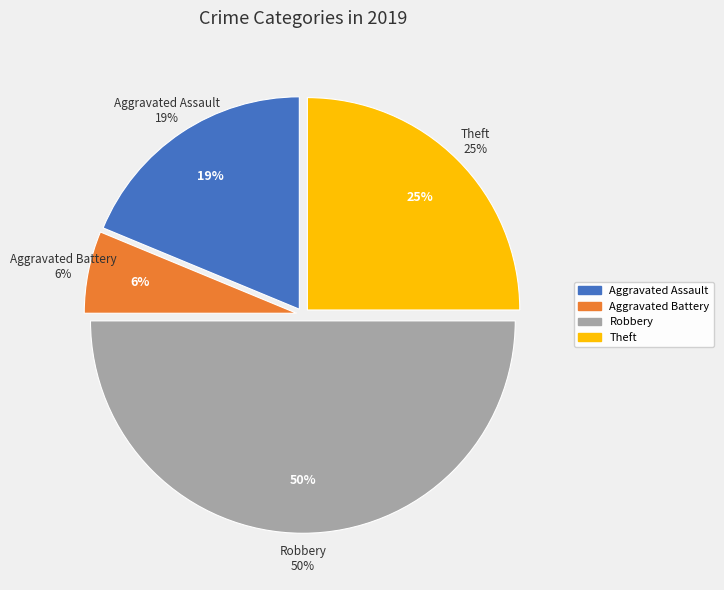

Combined, what portion of the pie is Robbery and Aggravated Battery?

56.2%